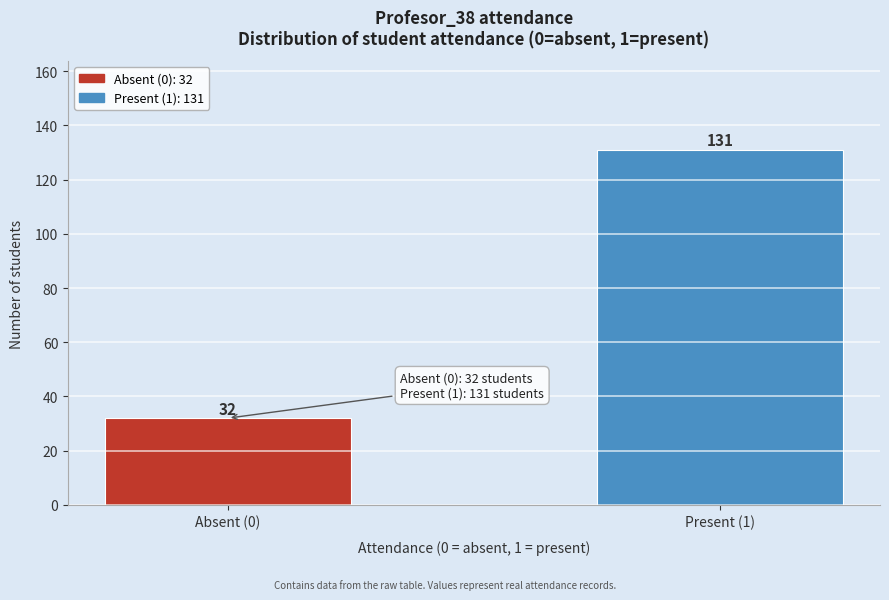

Reading right to left, extract all data points from this chart.

Present (1)=131	Absent (0)=32